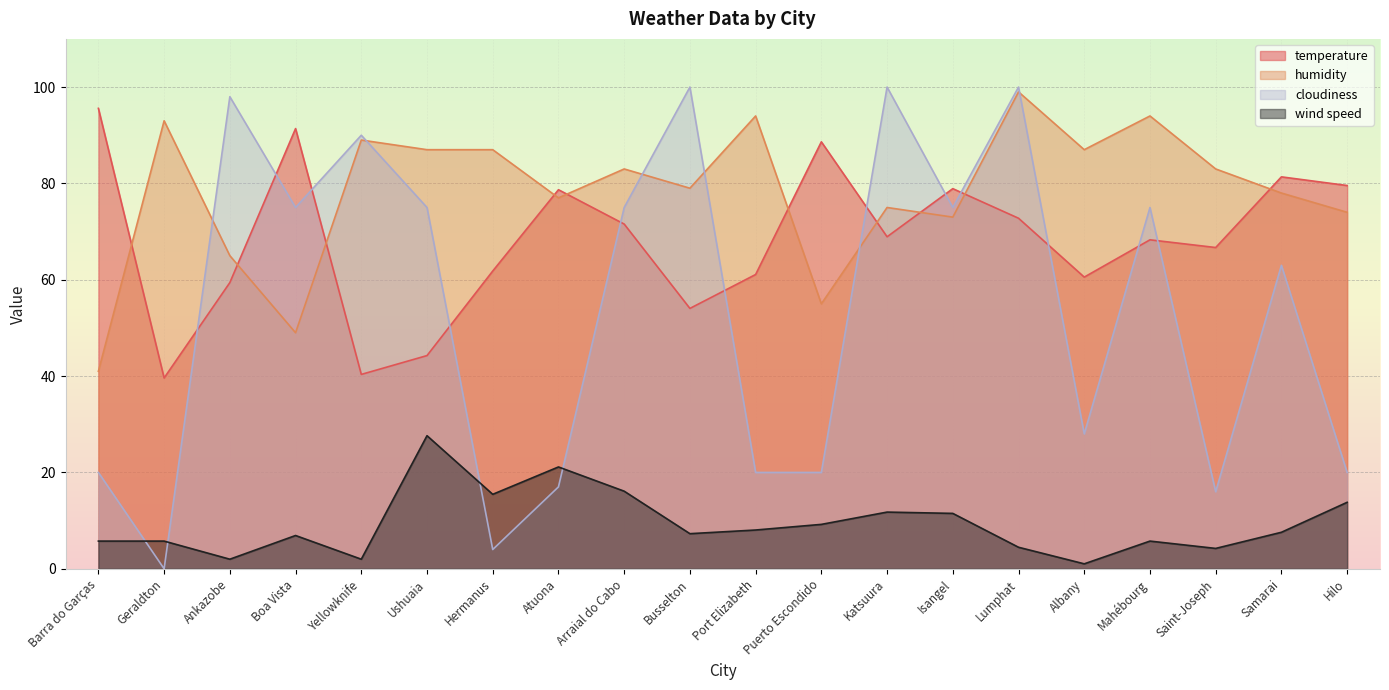

True or false: cloudiness has more than 0 interior local peaks.

True